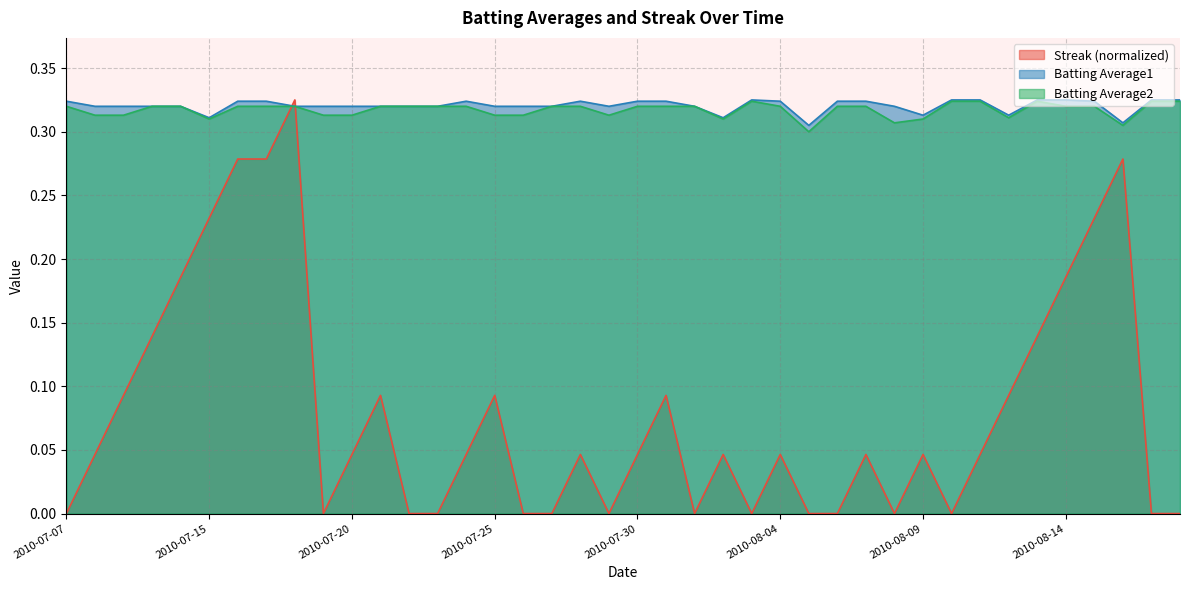

What is the maximum value for Batting Average1?

0.3